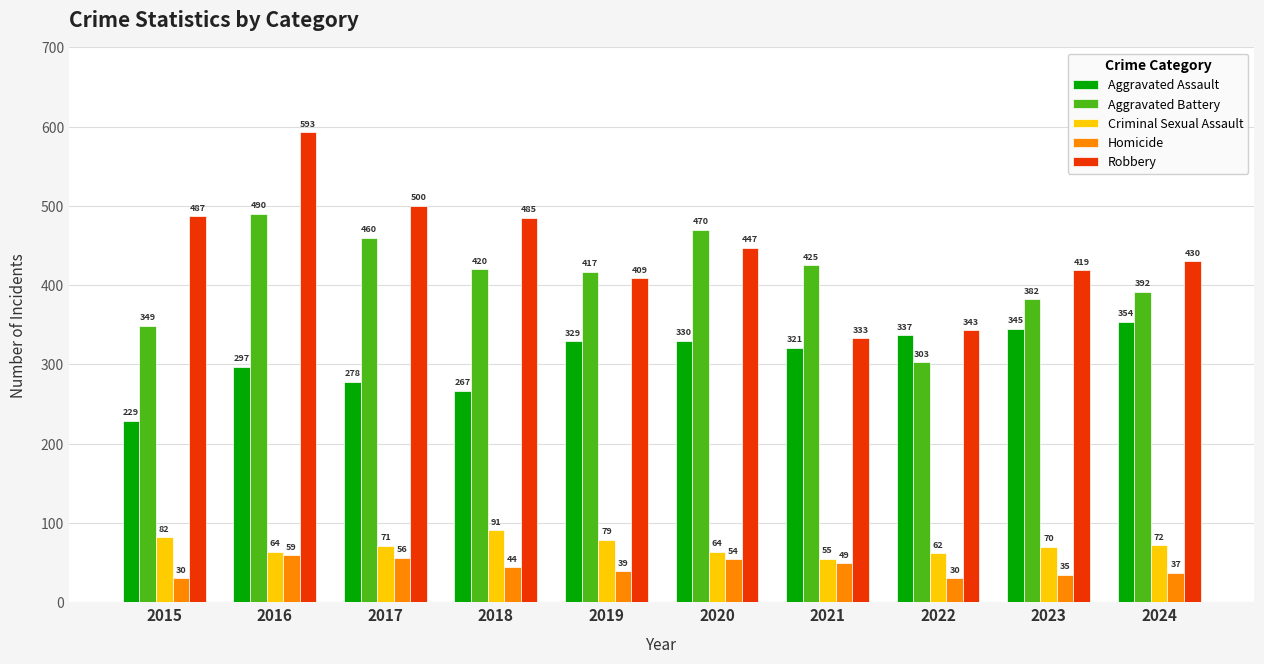

What is the difference between the Aggravated Battery values at 2021 and 2022?

122